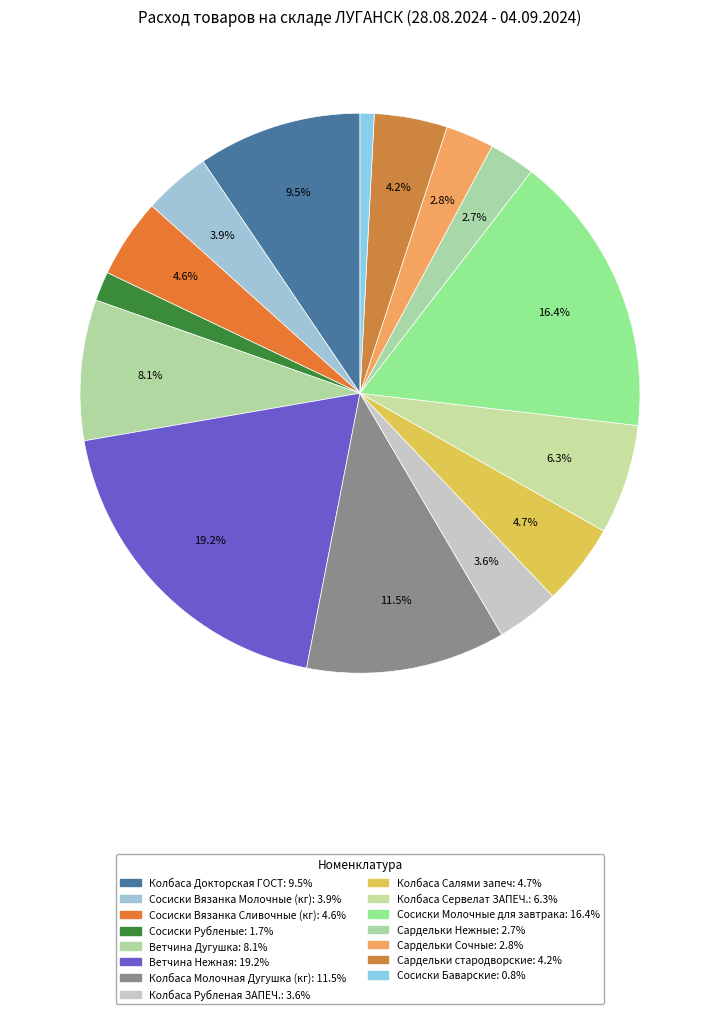

What is the smallest slice in the pie chart?

Сосиски Баварские